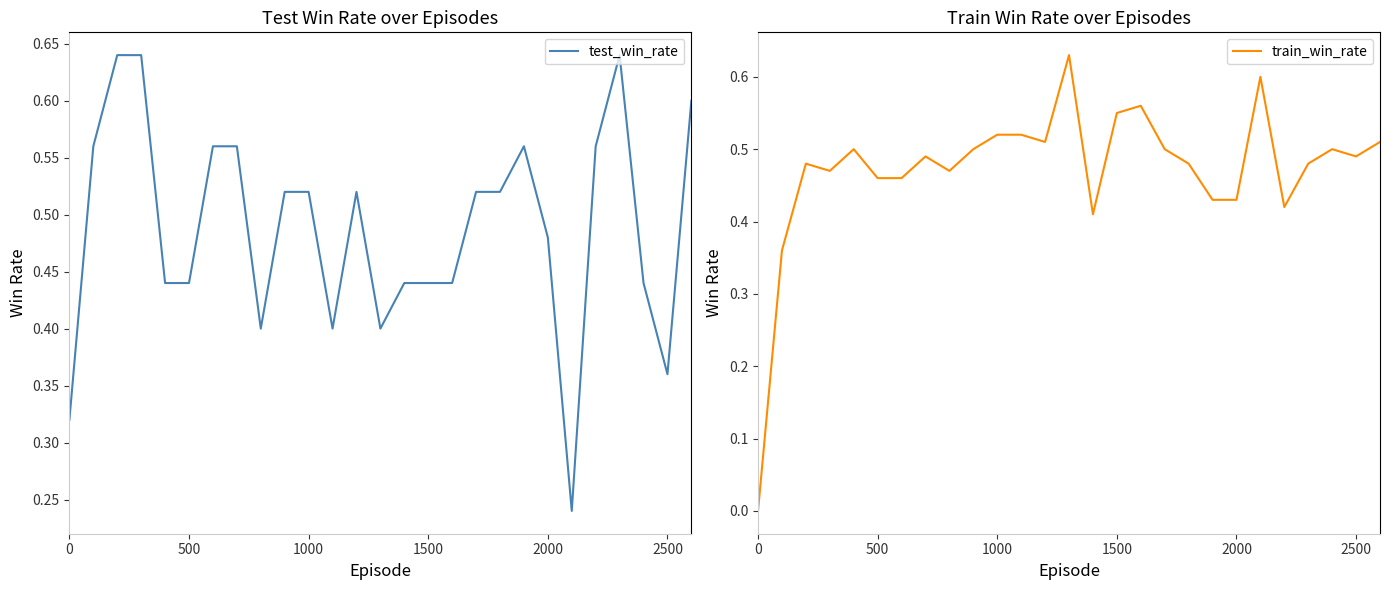

What position from the left is 1000?

11